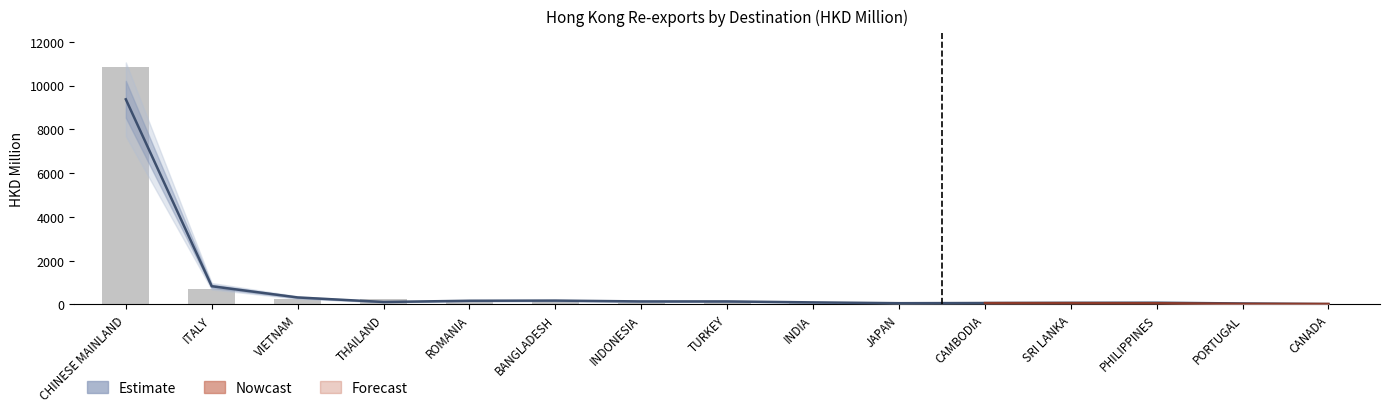

What is the maximum value shown in the chart?

9369.3